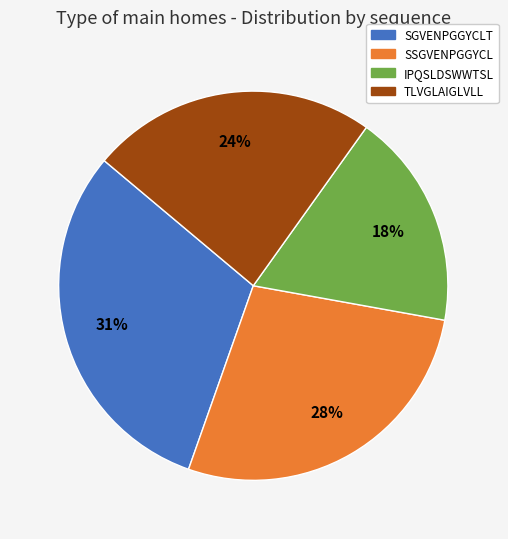

To the nearest percent, what is the average slice percentage?

25%